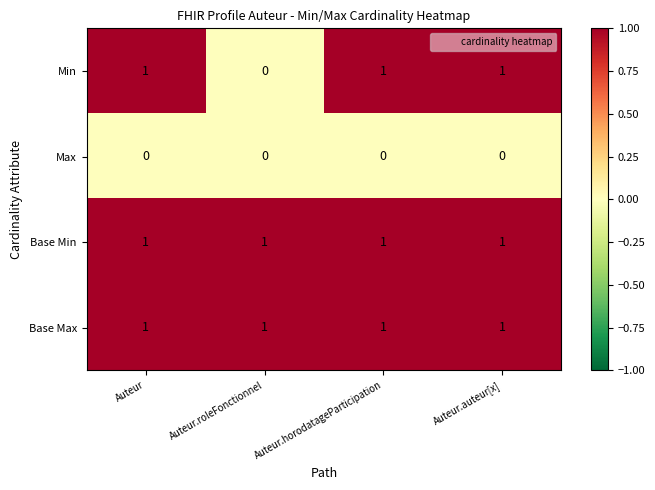

Between Auteur and Auteur.roleFonctionnel, which series saw the biggest shift?

Min